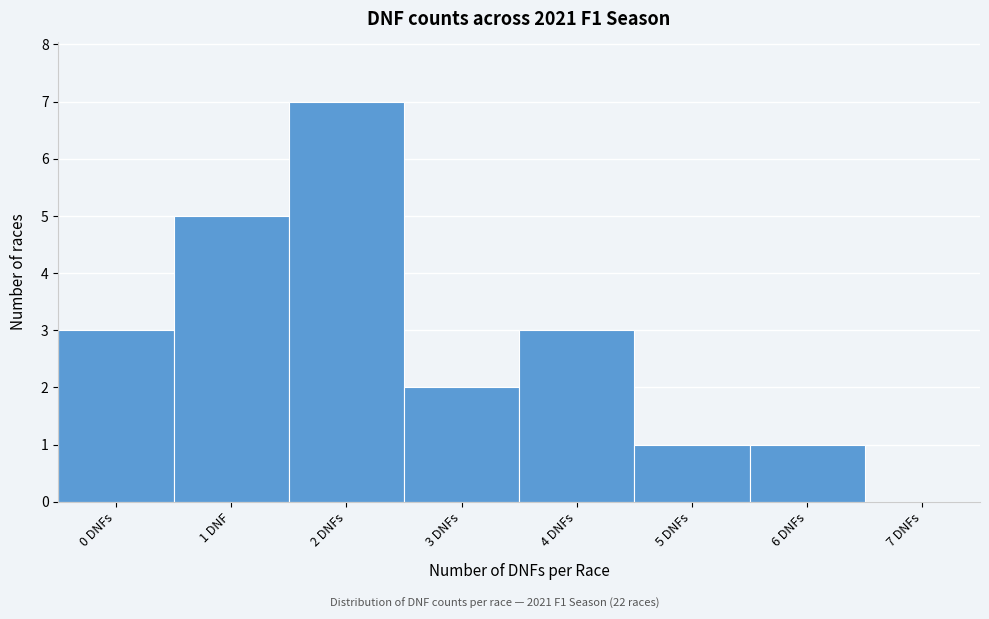

Reading left to right, what are all the values shown in this chart?

0 DNFs=3	1 DNF=5	2 DNFs=7	3 DNFs=2	4 DNFs=3	5 DNFs=1	6 DNFs=1	7 DNFs=0